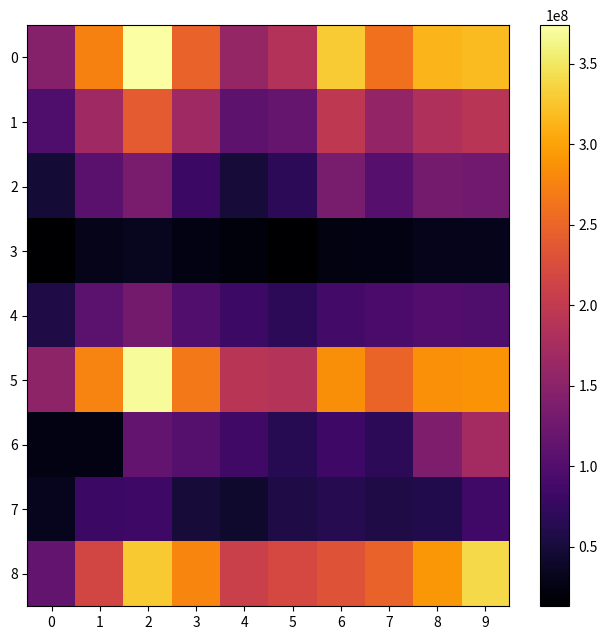

Count the number of categories in the chart.

10